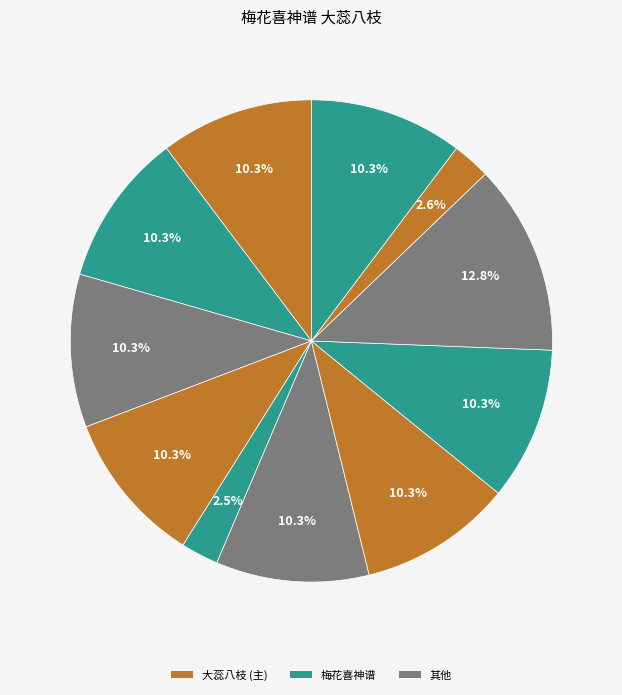

Count the number of slices in the pie.

11